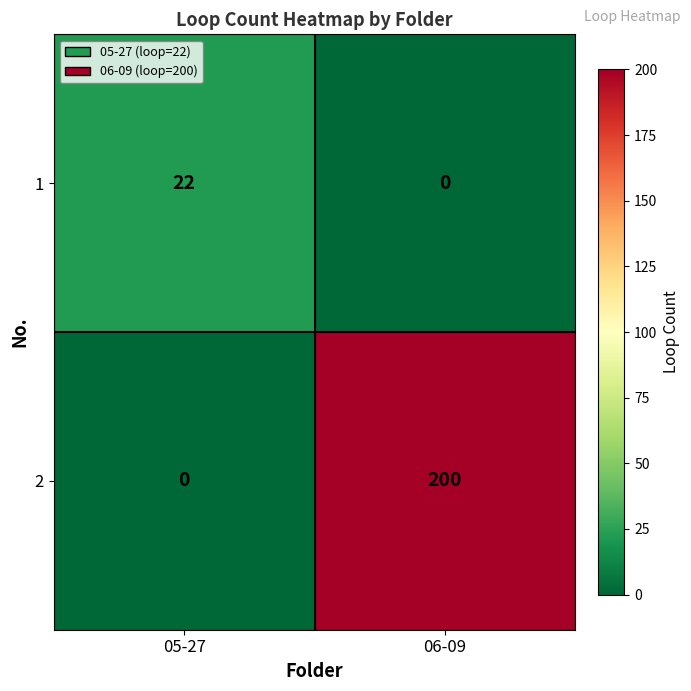

The 1 series shows 36 at 05-27. True or false?

False